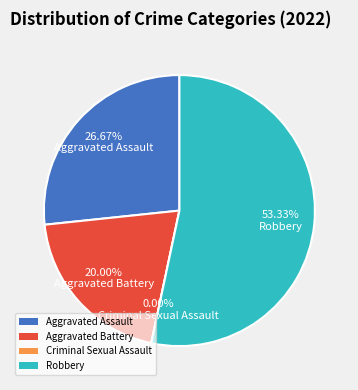

Does Aggravated Assault account for over 50% of the chart?

No